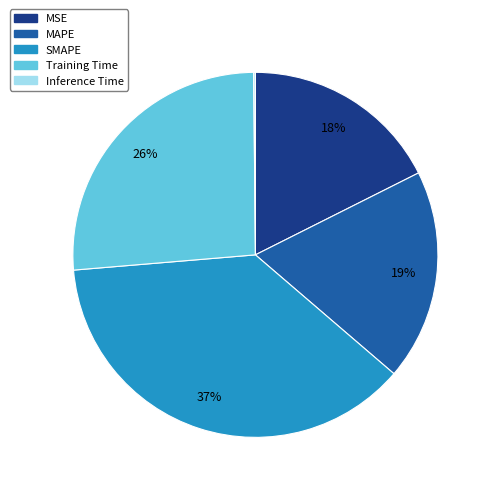

To the nearest percent, what is the average slice percentage?

20%